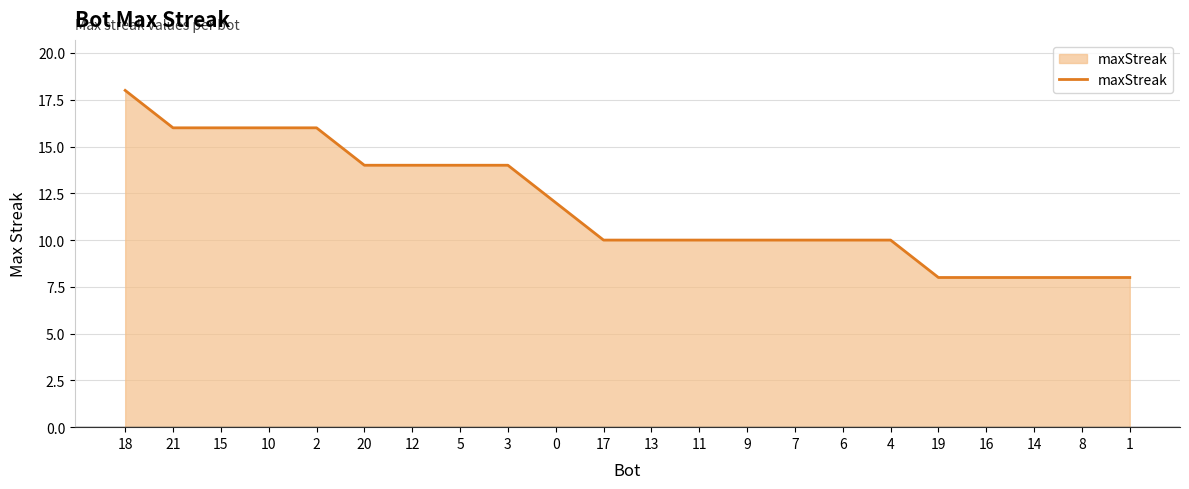

At which category does the chart reach its peak across all series?

18